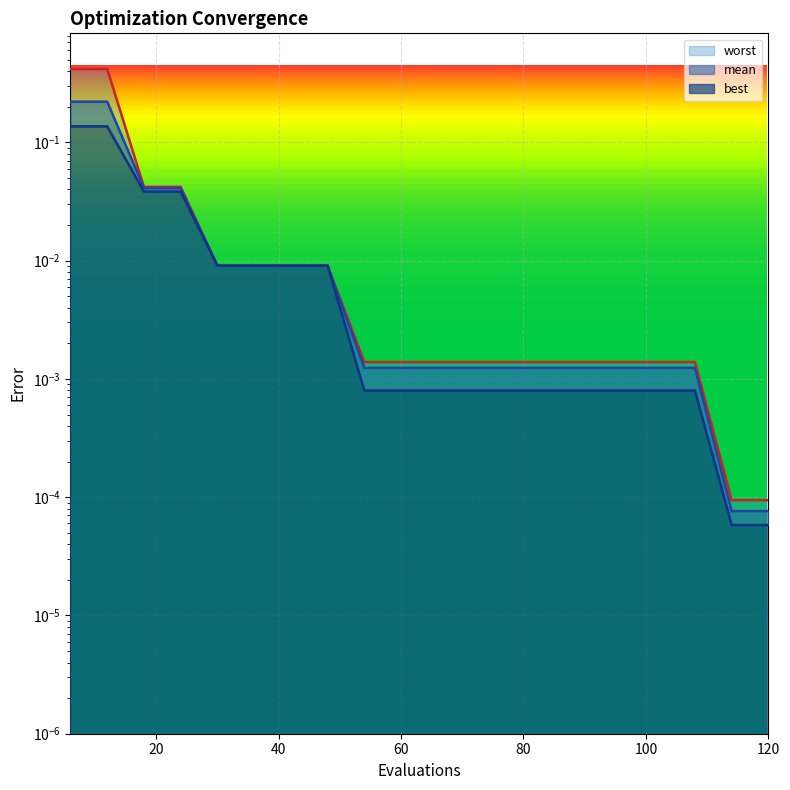

Is the value of best at 6 greater than the value of mean at 120?

Yes